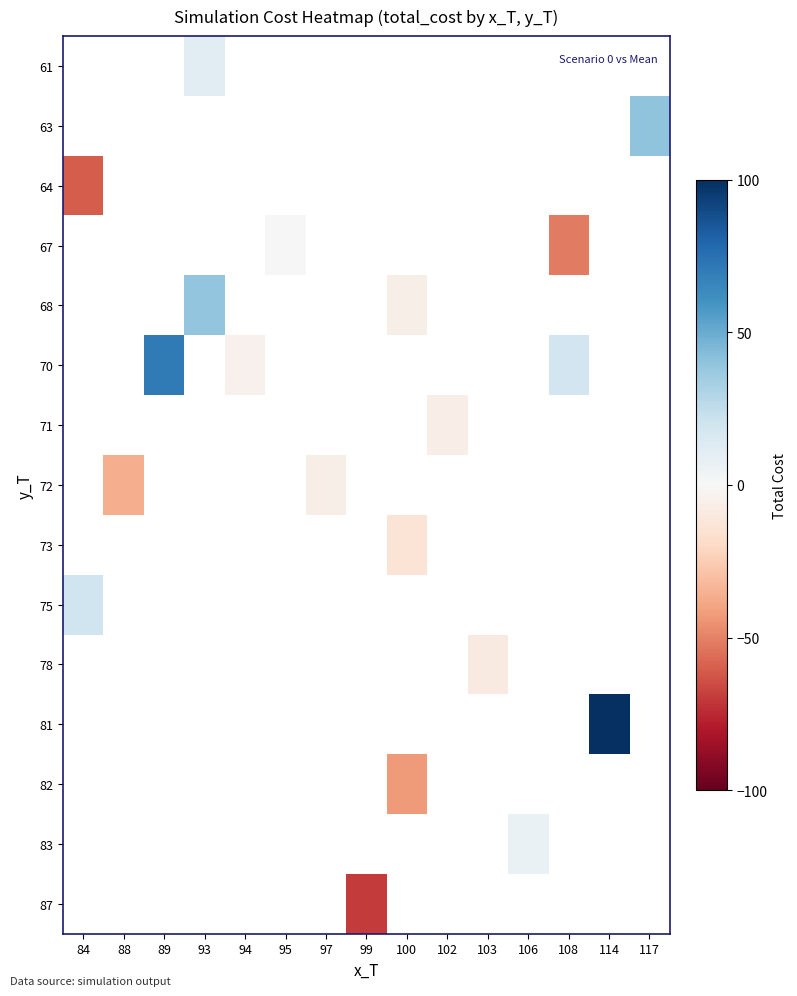

How many values in 64 are below zero?

1